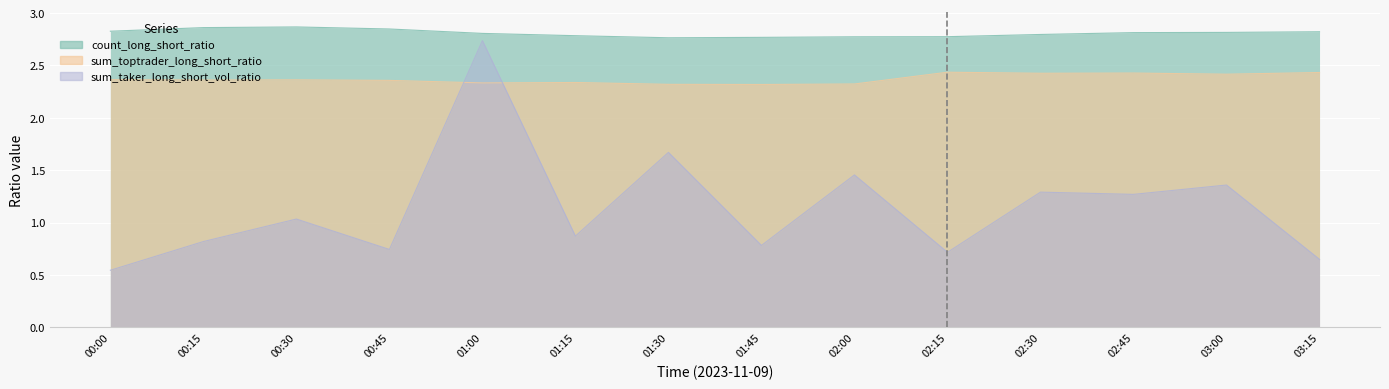

What is the label of the 4th point from the left?

00:45